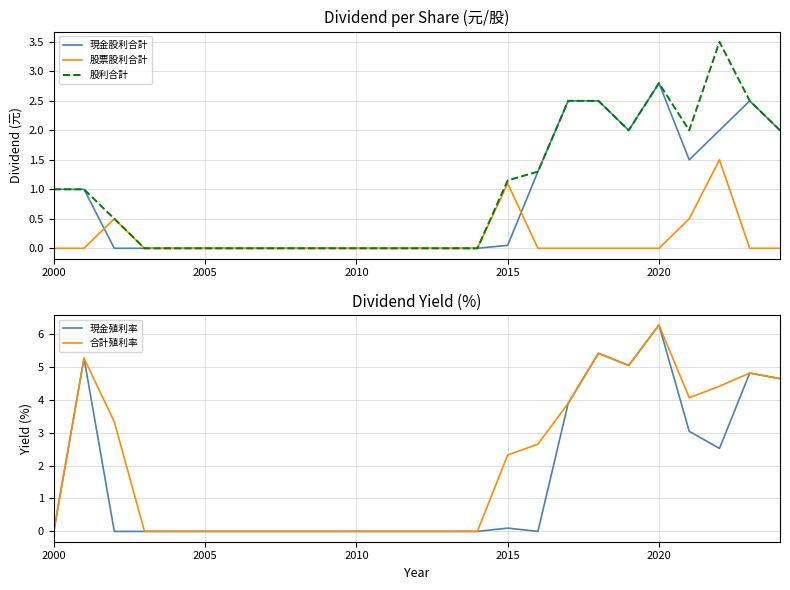

What is the maximum value for 股票股利合計?

1.5